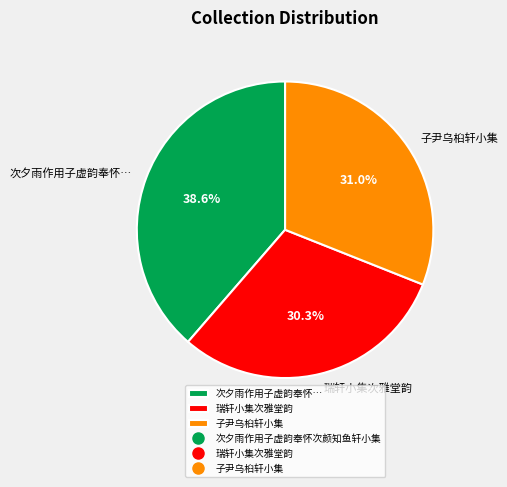

Does any single category account for the majority?

No